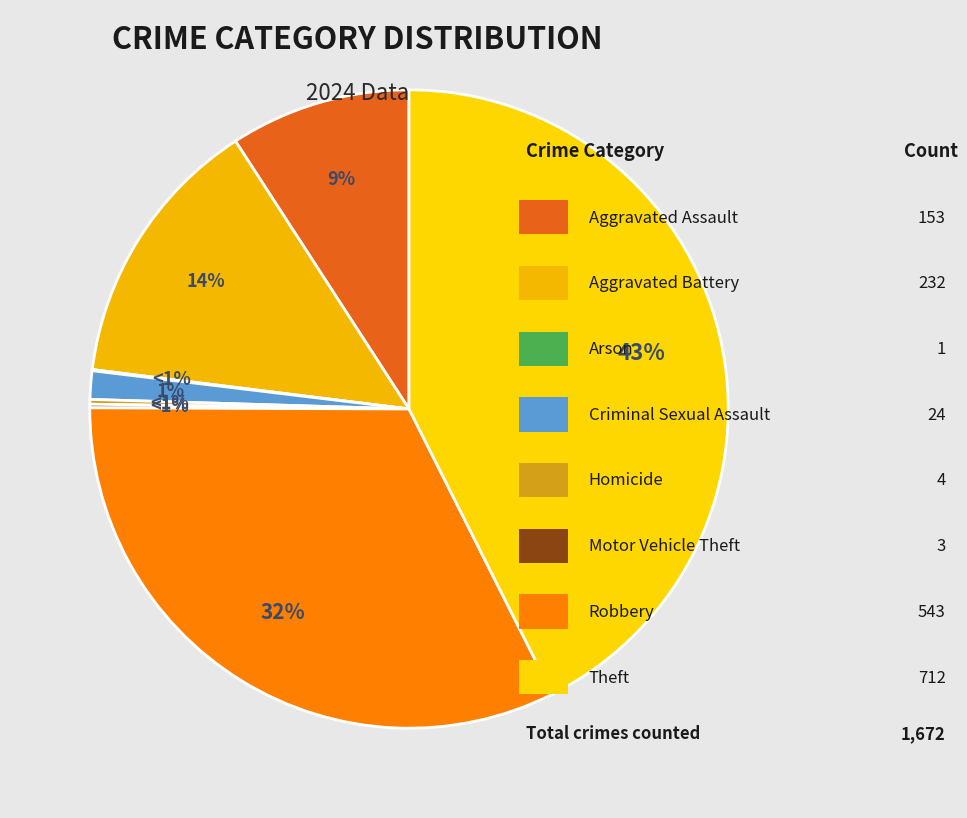

Count the number of slices in the pie.

8